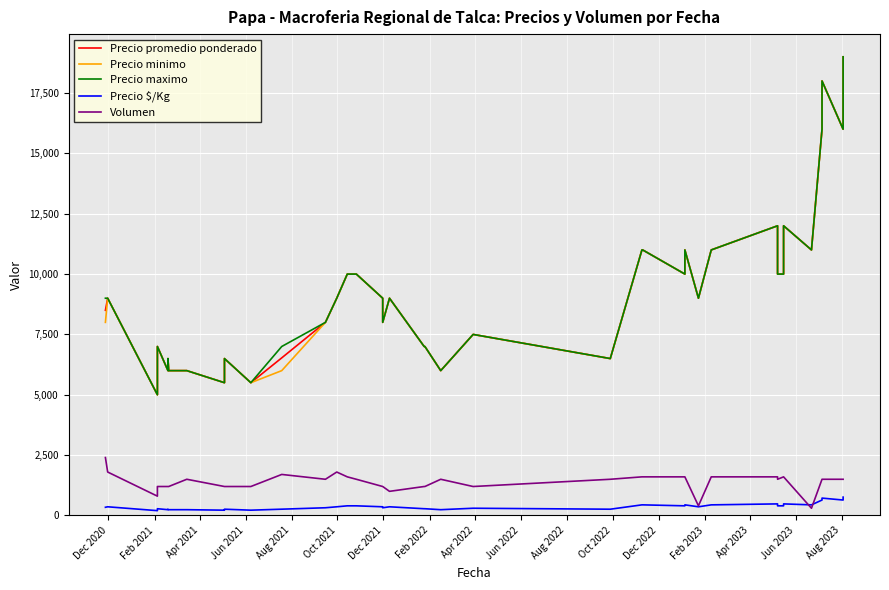

In Precio maximo, how many points are higher than both neighbors (excluding endpoints)?

9